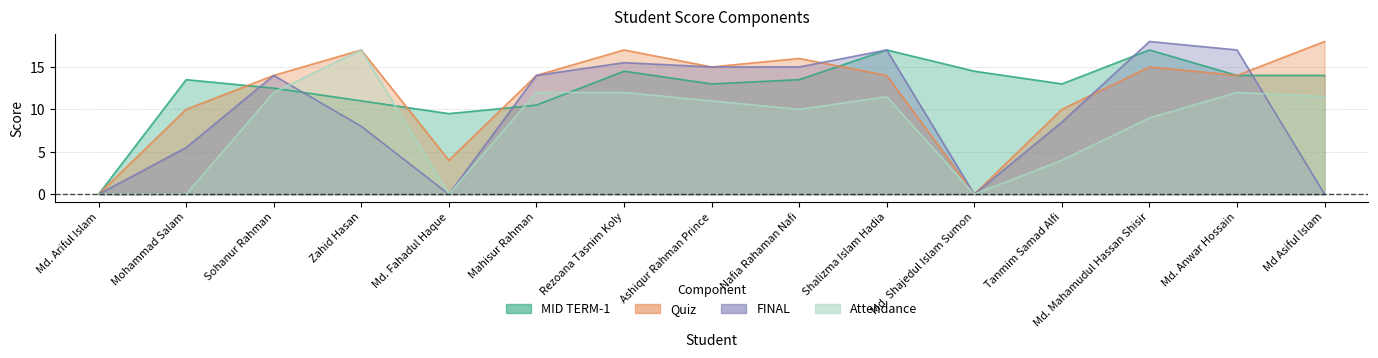

What are all the series names shown in the legend?

MID TERM-1, Quiz, FINAL, Attendance